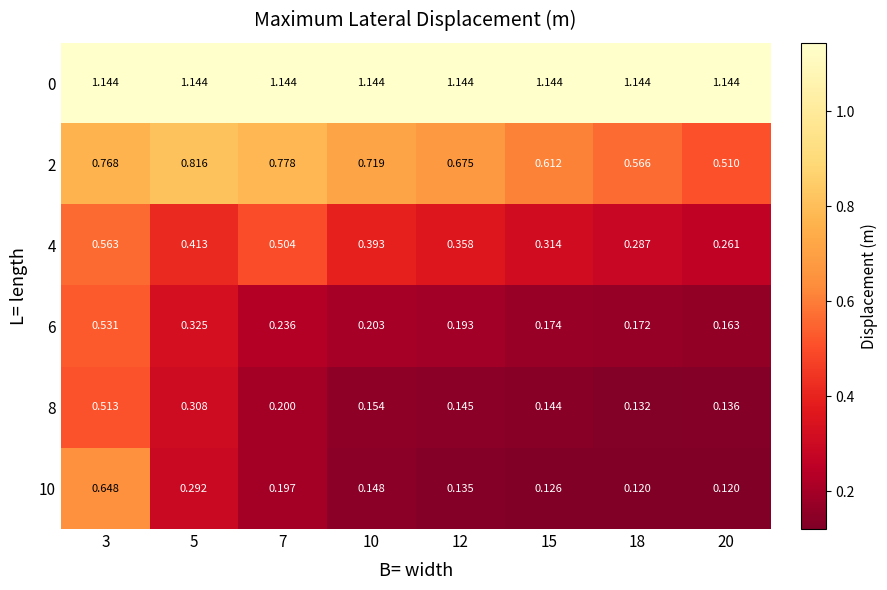

Is the value of 6 at 7 greater than the value of 0 at 10?

No